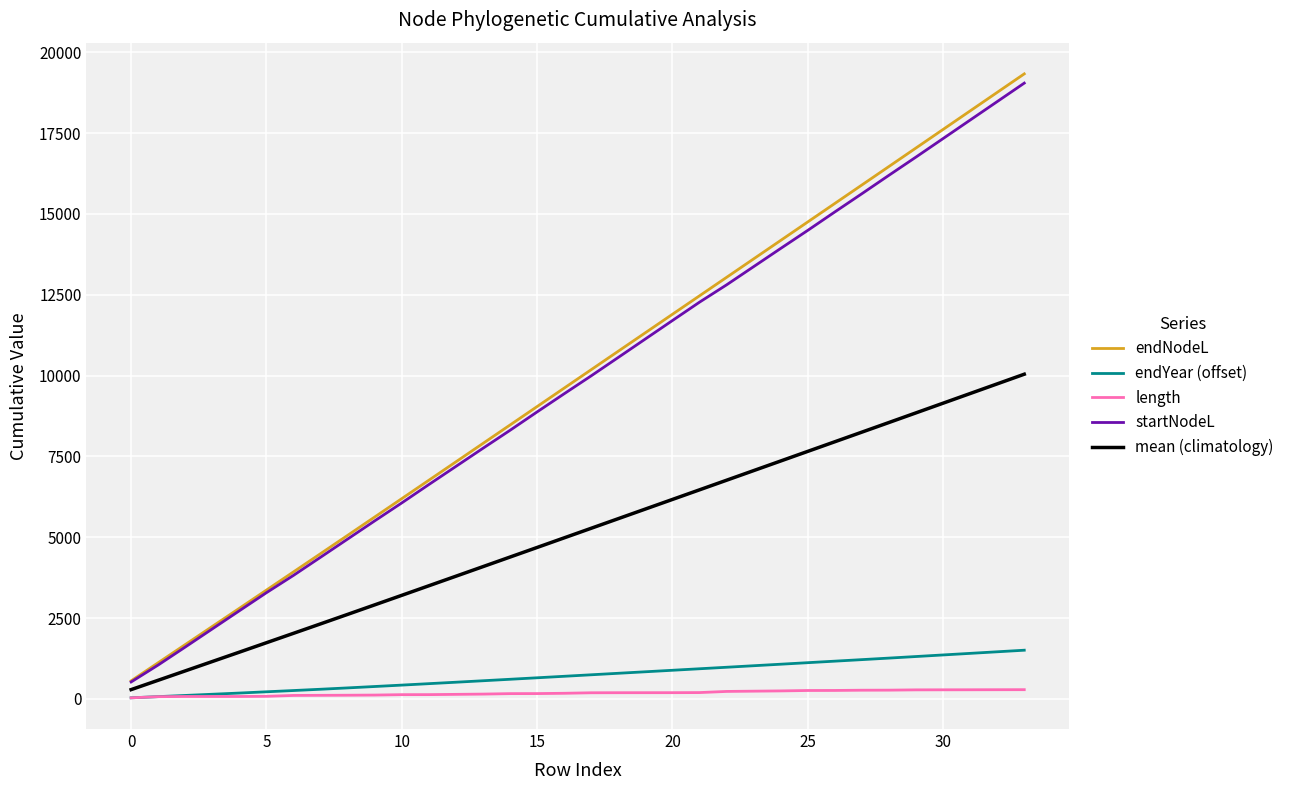

How many values in the endYear (offset) series exceed 746?

17